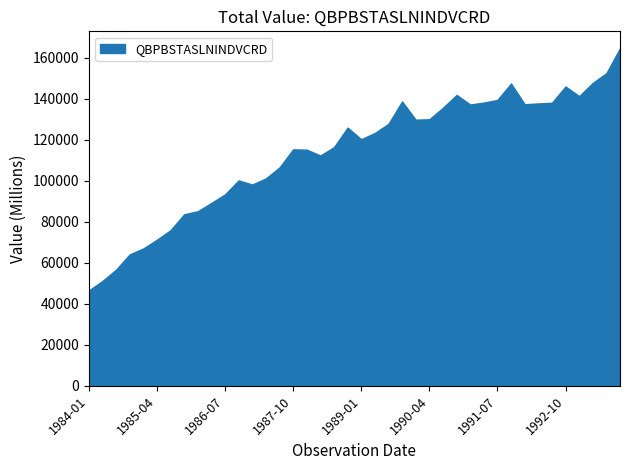

At which label does the data first exceed 123382?

1988-10